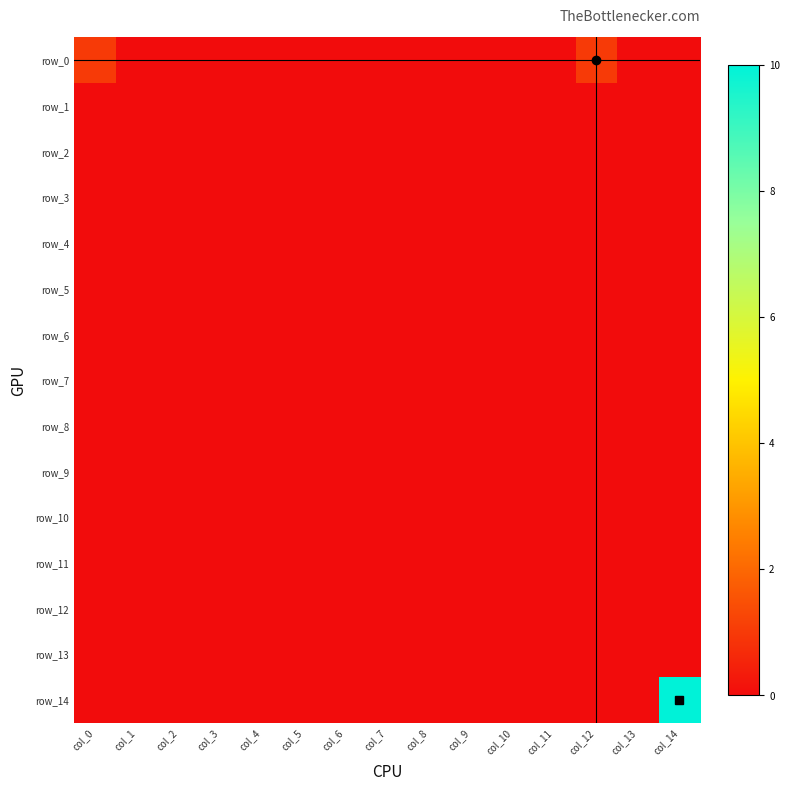

Which series has the largest range (max minus min)?

row_14